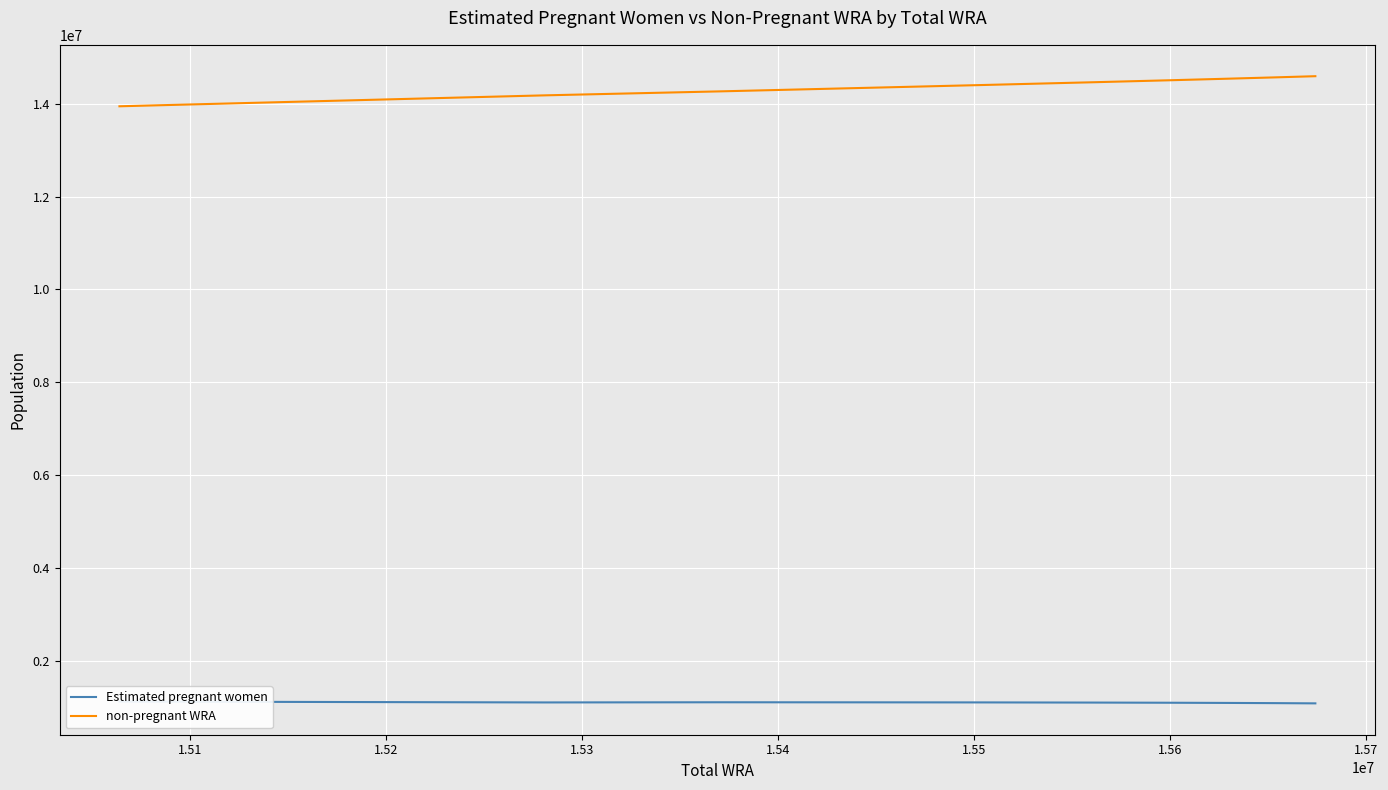

What is the smallest value displayed?

1076740.7